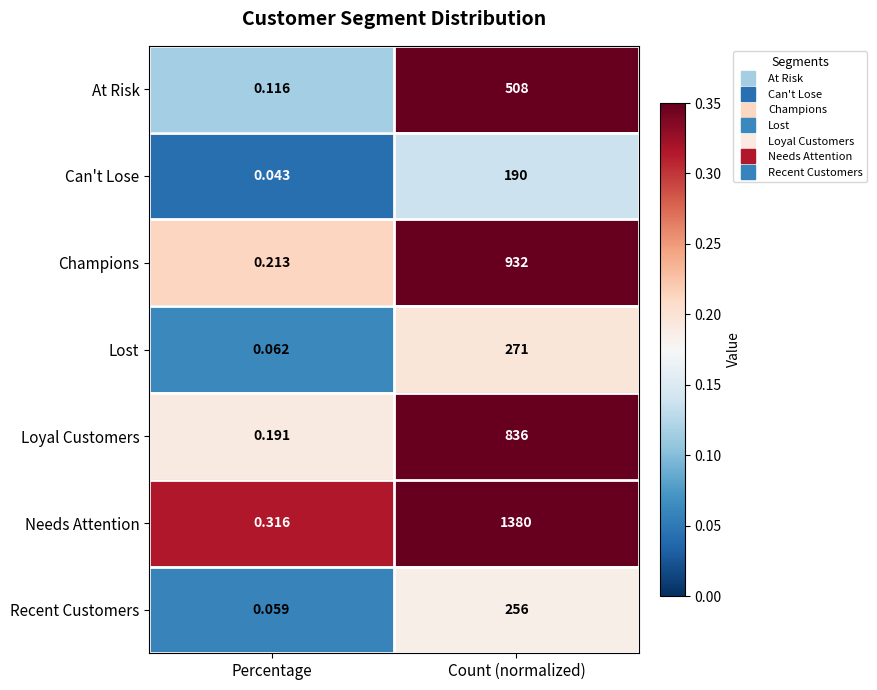

Where is Recent Customers nearest to the value 128?

Percentage